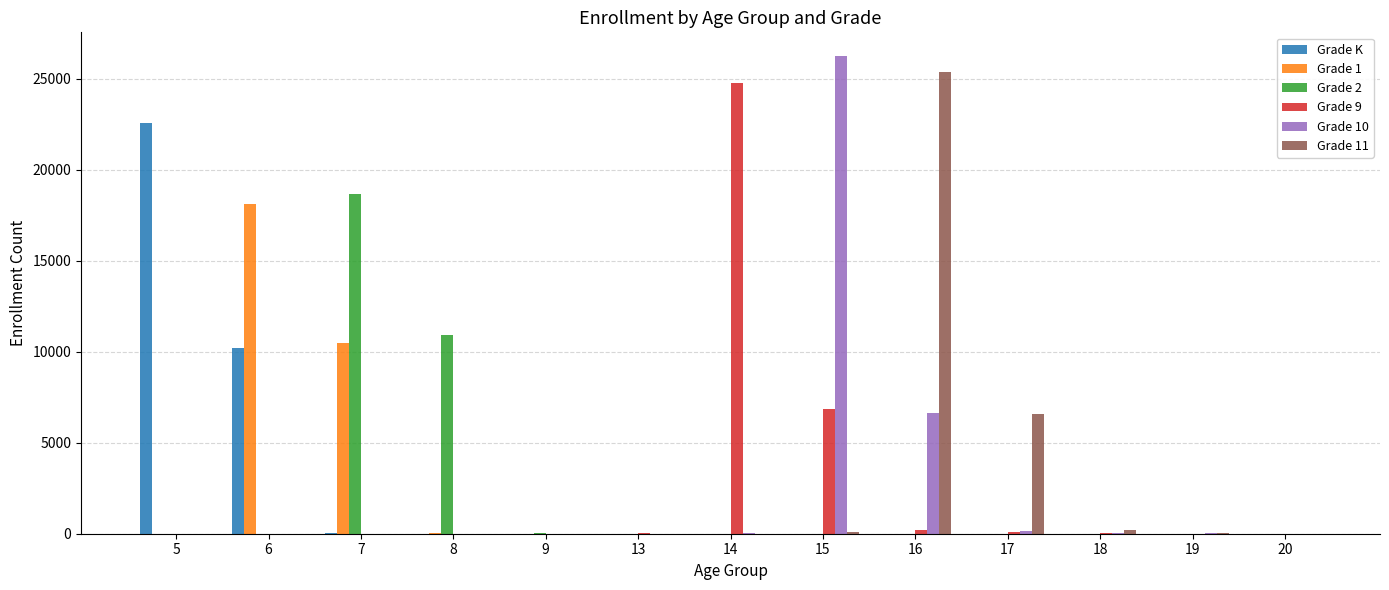

The value of Grade 1 at 20 is 0. True or false?

True